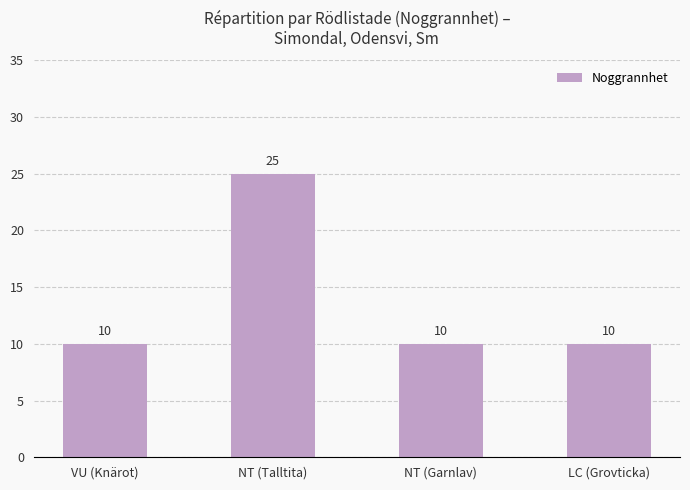

Which has a higher value, NT (Garnlav) or NT (Talltita)?

NT (Talltita)